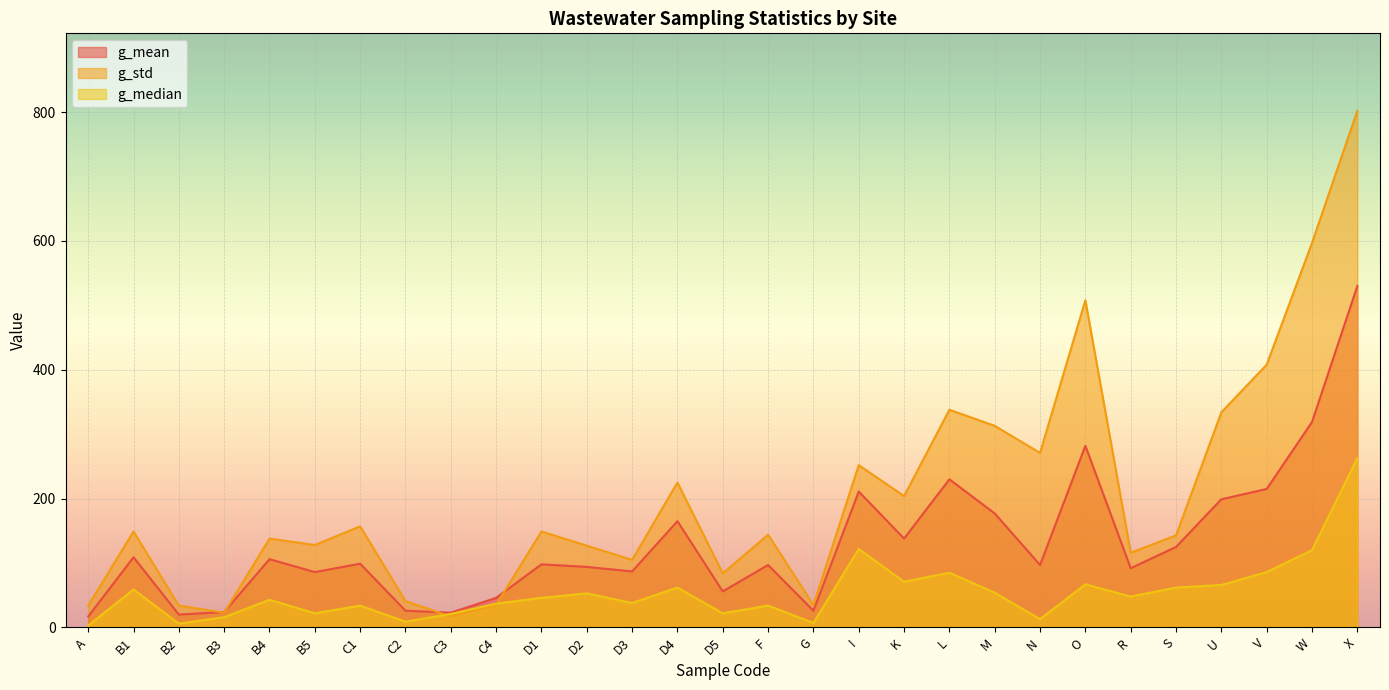

Rank the categories by g_median value from highest to lowest.

X, I, W, V, L, K, O, U, D4, S, B1, M, D2, R, D1, B4, D3, C4, C1, F, B5, D5, C3, B3, N, C2, G, B2, A